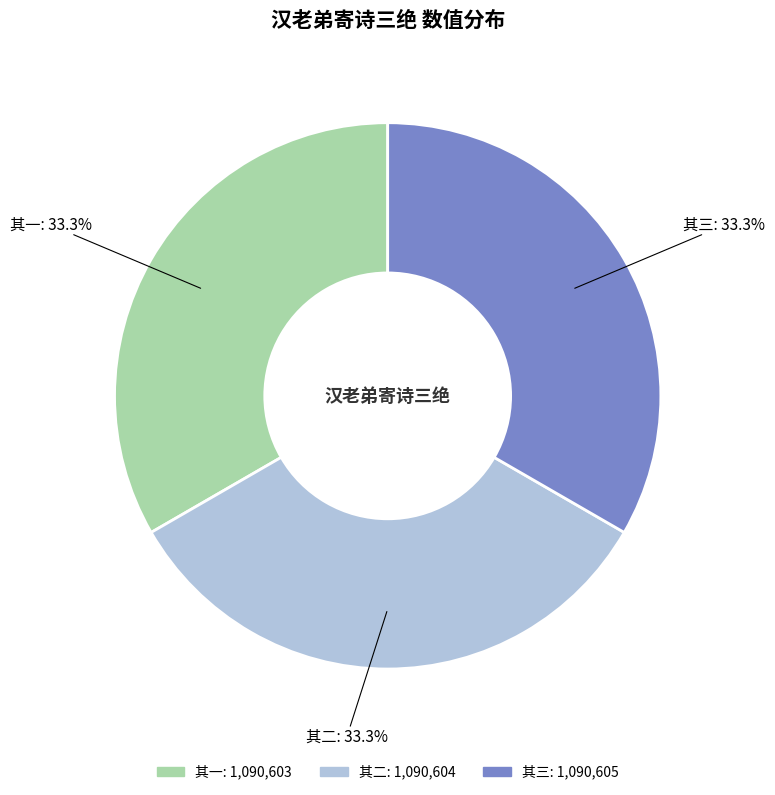

Does any single category account for the majority?

No